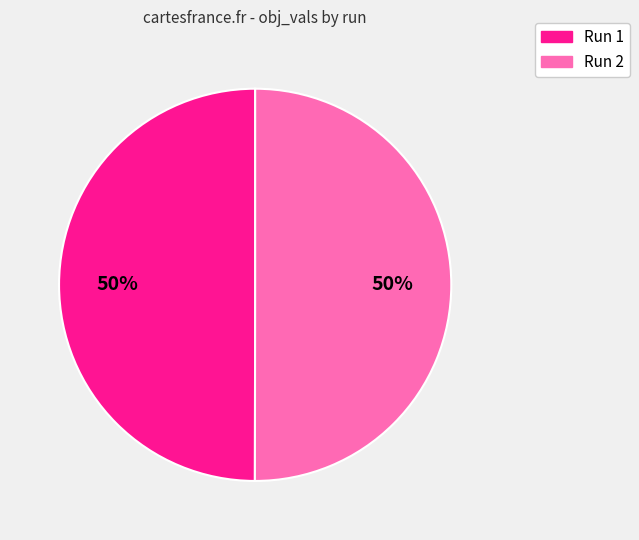

True or false: Run 2 accounts for 50% of the total.

True